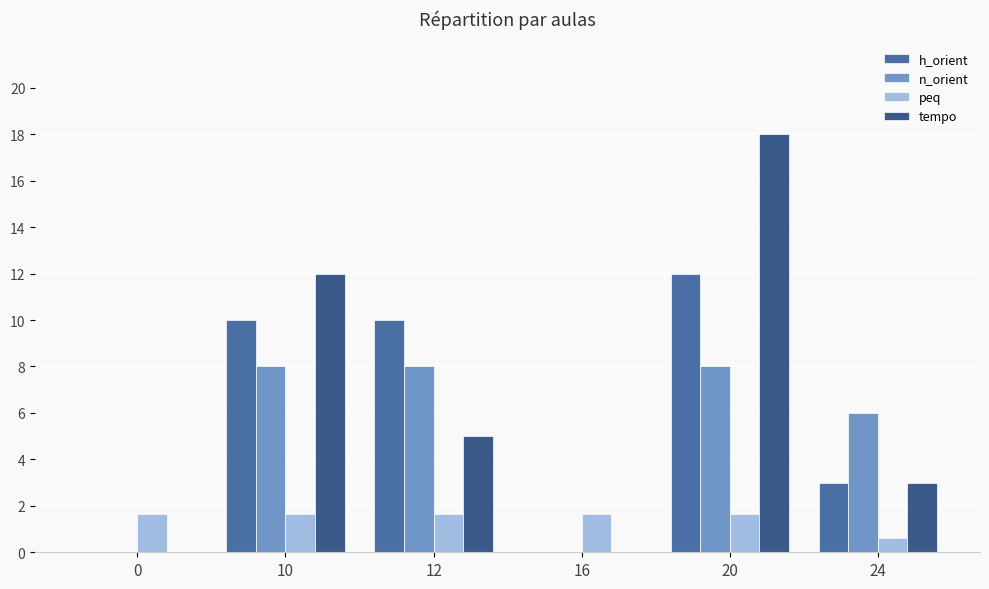

Between 0 and 20, which is larger?

20